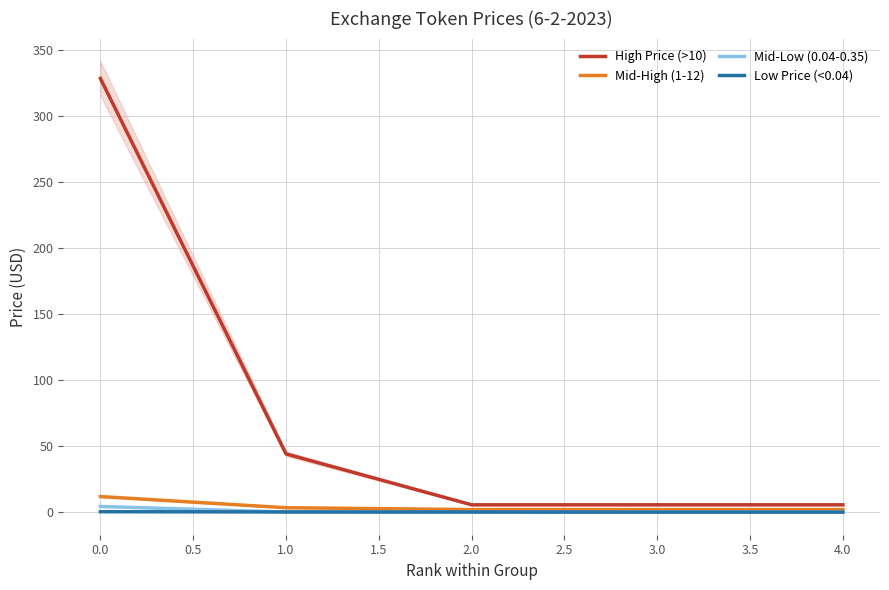

Count the number of categories in the chart.

5